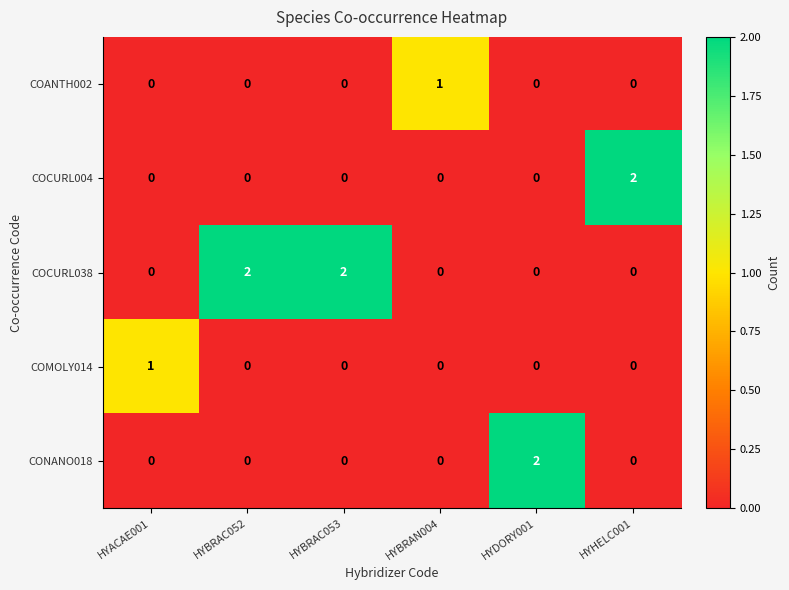

Which series has the largest total across all categories?

COCURL038